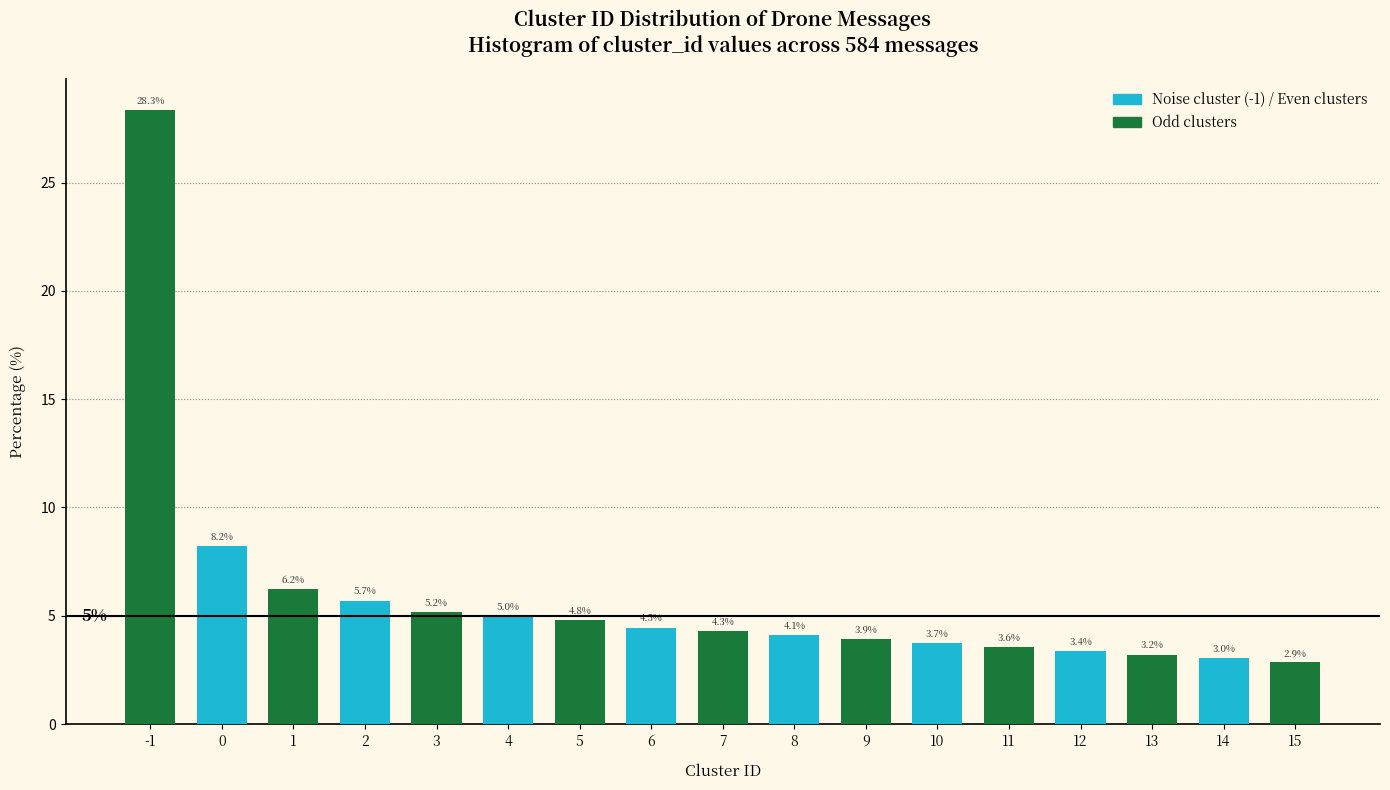

Reading right to left, transcribe all the data shown in this chart.

2.9	3.0	3.2	3.4	3.6	3.7	3.9	4.1	4.3	4.5	4.8	5.0	5.2	5.7	6.2	8.2	28.3